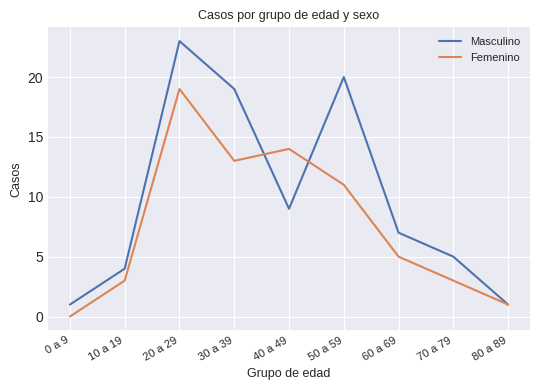

Is this an area chart (filled region under the line)?

No